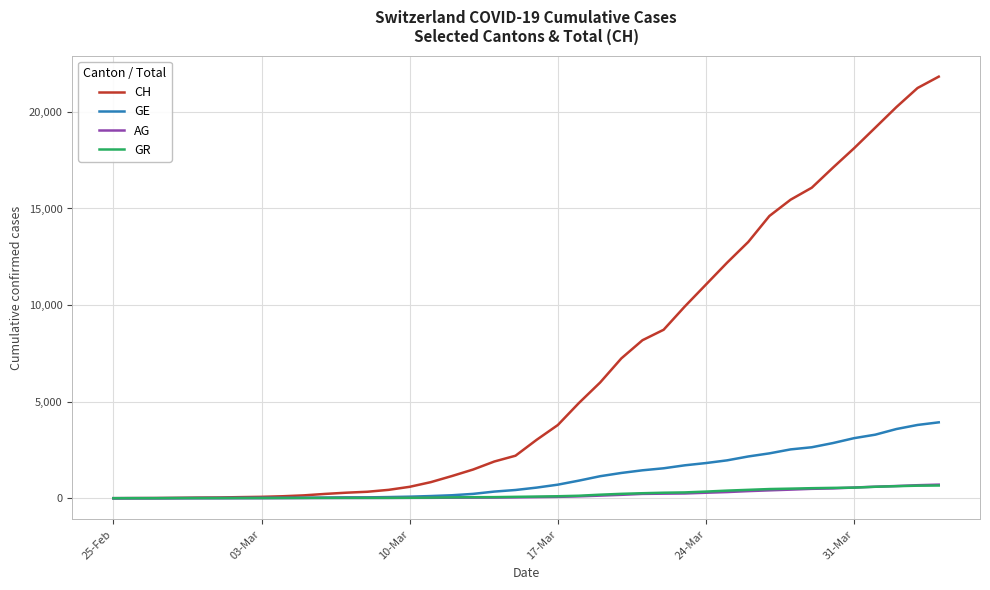

Which series has the largest range (max minus min)?

CH